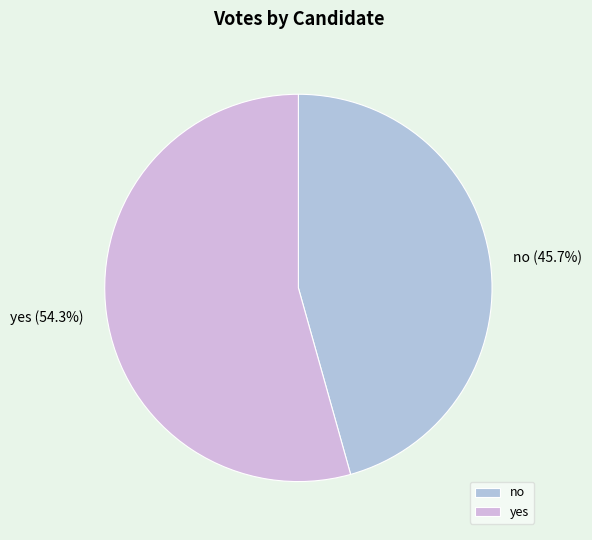

What is the smallest slice in the pie chart?

no